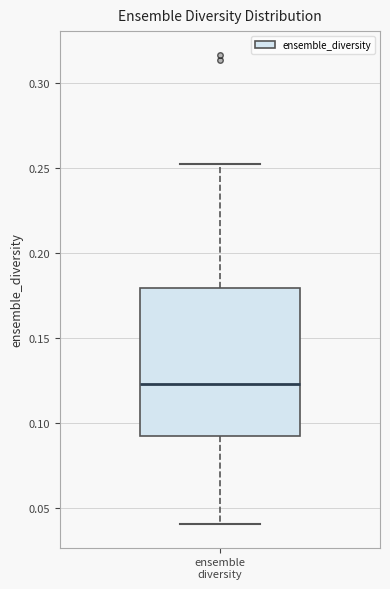

Where is the upper edge of the box for ensemble diversity on the y-axis? The values are not printed on the chart, so give them approximately, as read against the axis.

0.180